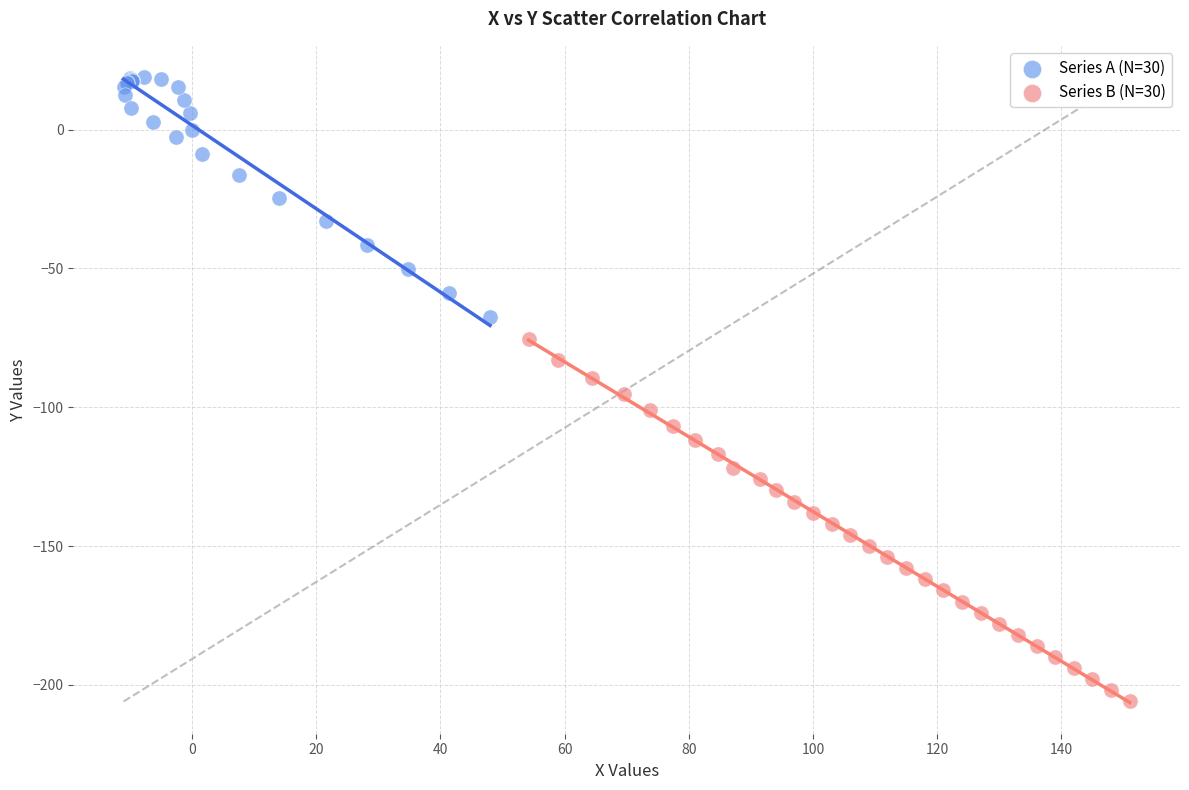

Which series has the widest spread of Y values?

Series B (N=30)